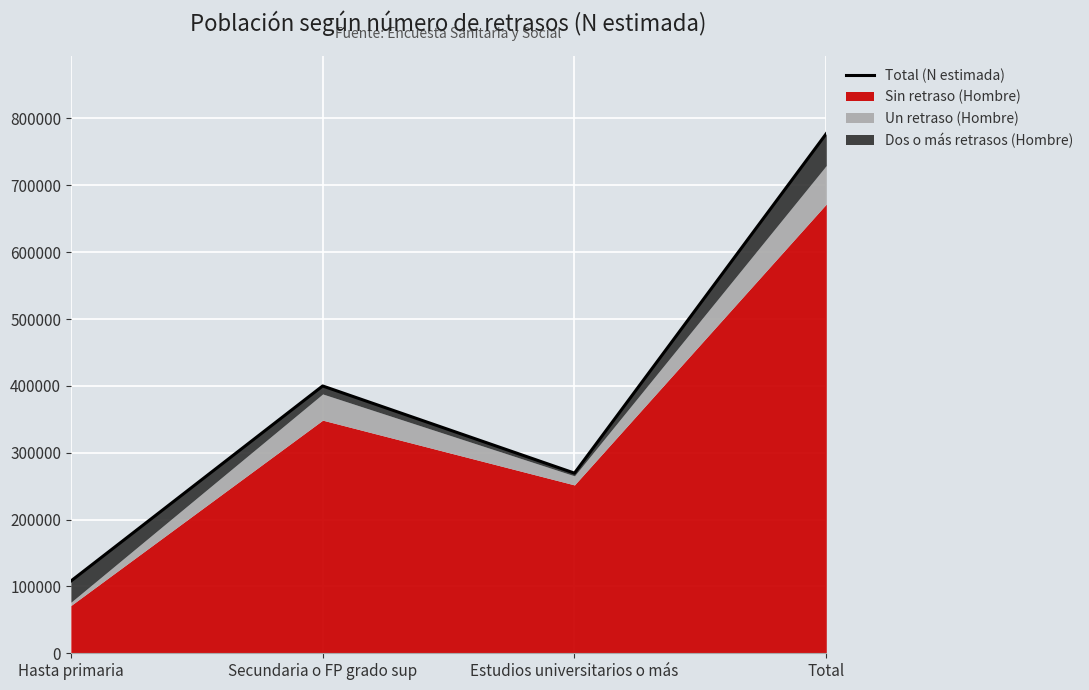

How many interior local valleys (lower than both neighbors) does the data have?

1